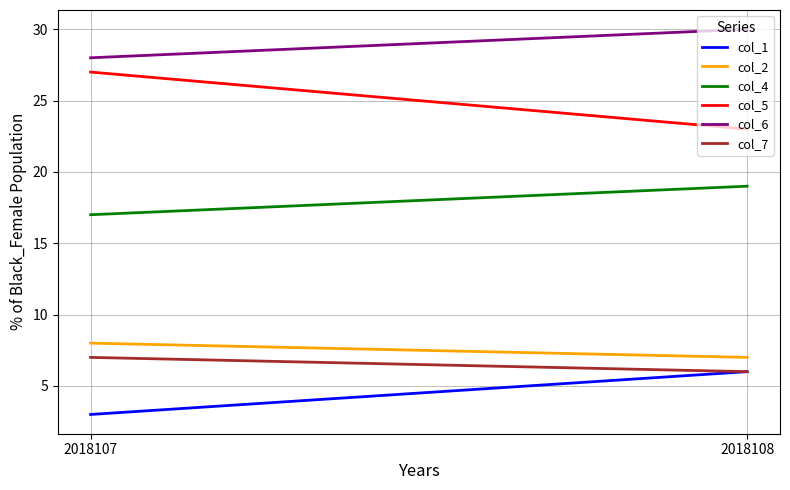

Count the col_6 values in the range 28 to 30.

2